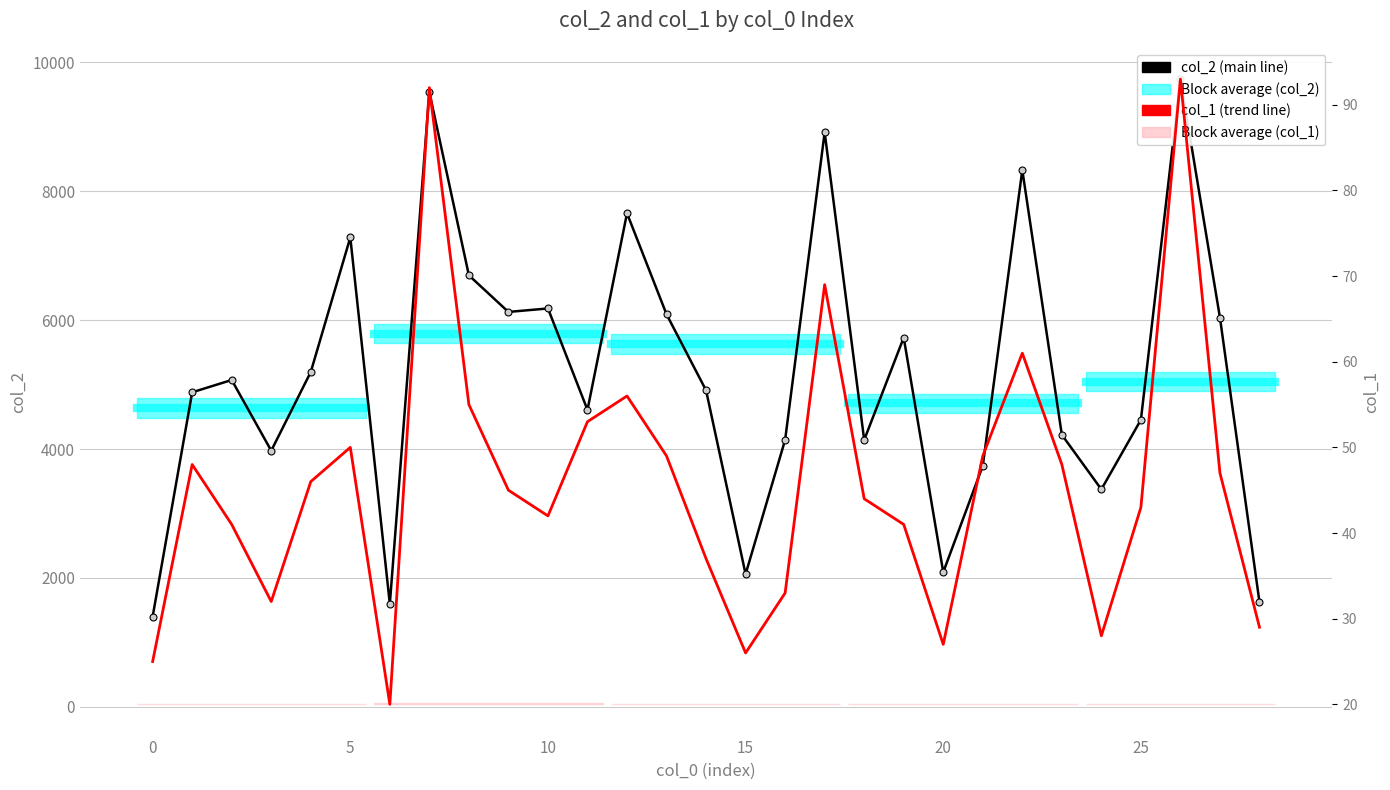

Is it true that col_1 (trend) equals 11 at 15?

False